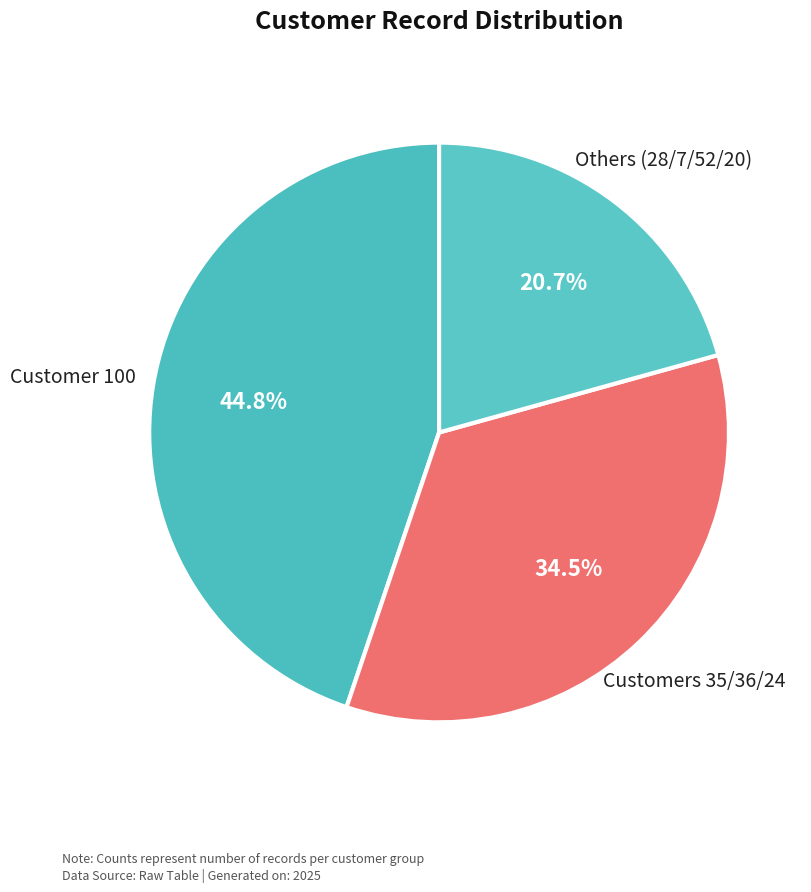

Count the number of slices in the pie.

3